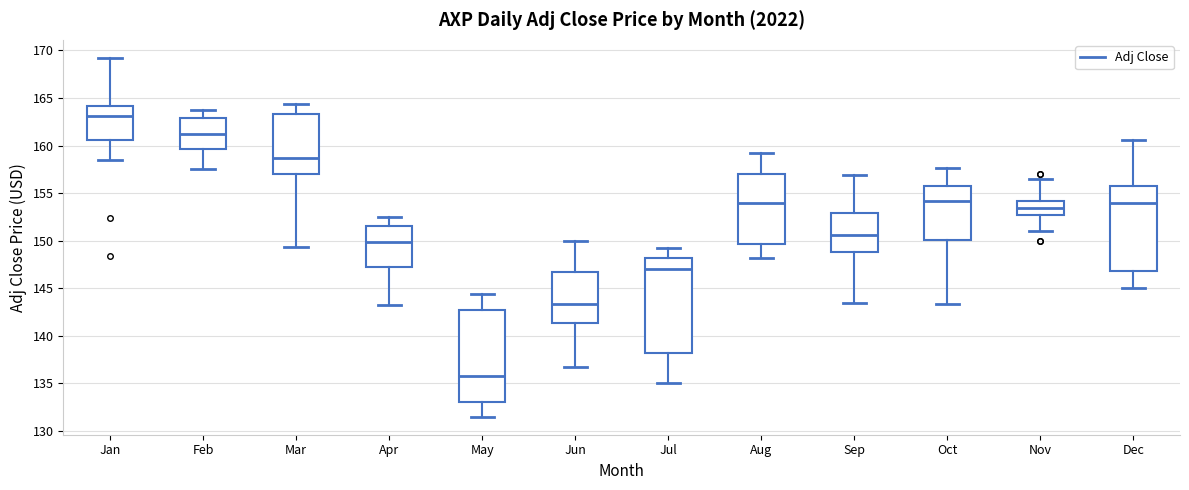

Reading left to right, transcribe this box plot: for each box, give where its median line is, the range the box spans, and where its two whiskers end, as read against the y-axis. The values are not printed on the chart, so give them approximately, as read against the axis.

Jan: median 163.0, box 160.5 to 164.0, whiskers 158.5 to 169.0
Feb: median 161.0, box 159.5 to 163.0, whiskers 157.5 to 163.5
Mar: median 158.5, box 157.0 to 163.5, whiskers 149.5 to 164.5
Apr: median 150.0, box 147.0 to 151.5, whiskers 143.0 to 152.5
May: median 136.0, box 133.0 to 142.5, whiskers 131.5 to 144.5
Jun: median 143.5, box 141.5 to 146.5, whiskers 136.5 to 150.0
Jul: median 147.0, box 138.0 to 148.0, whiskers 135.0 to 149.0
Aug: median 154.0, box 149.5 to 157.0, whiskers 148.0 to 159.0
Sep: median 150.5, box 149.0 to 153.0, whiskers 143.5 to 157.0
Oct: median 154.0, box 150.0 to 156.0, whiskers 143.5 to 157.5
Nov: median 153.5, box 152.5 to 154.0, whiskers 151.0 to 156.5
Dec: median 154.0, box 147.0 to 156.0, whiskers 145.0 to 160.5